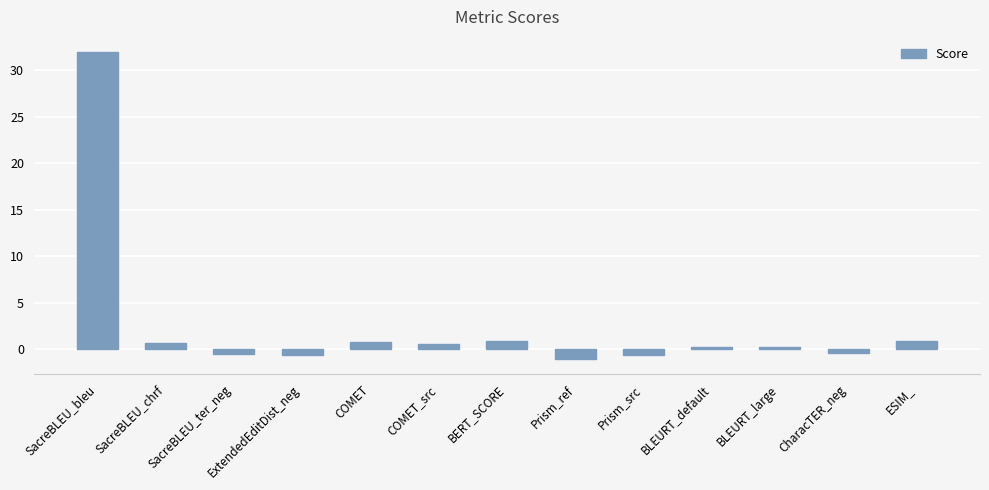

The value at COMET is 0.8. True or false?

True